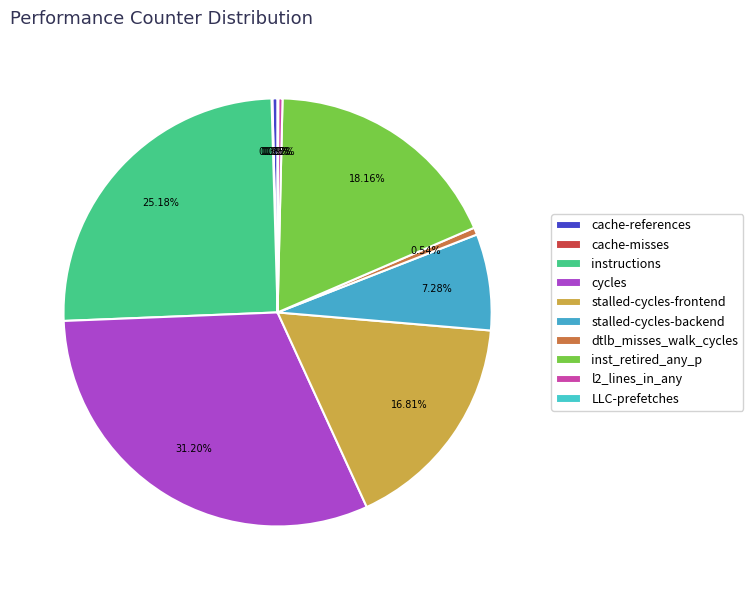

What is the smallest slice in the pie chart?

LLC-prefetches